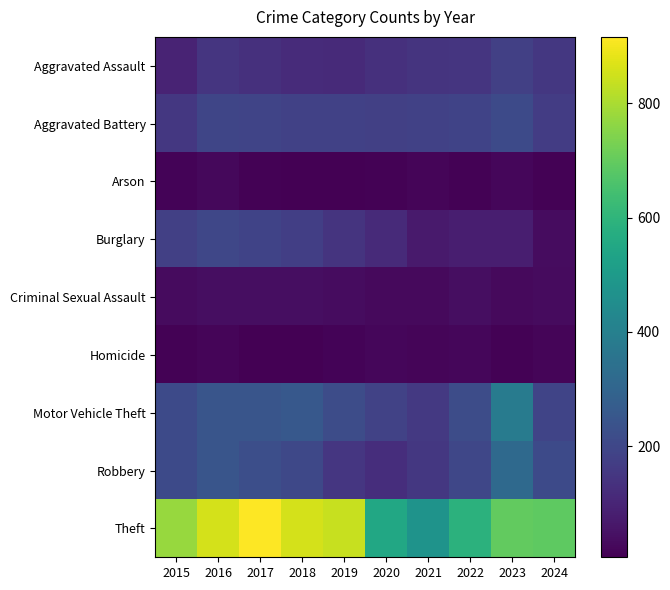

What is the greatest value displayed?

916